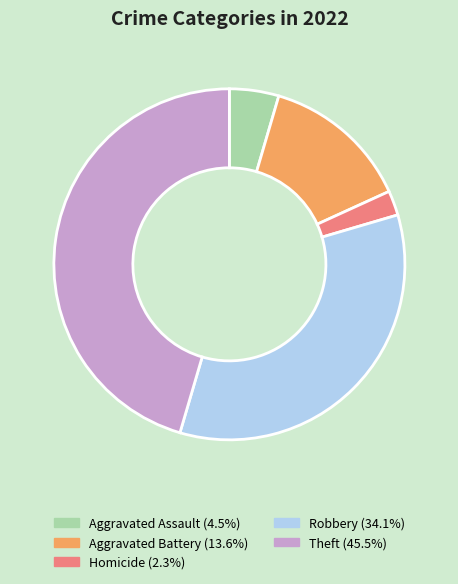

How many slices are in this pie chart?

5